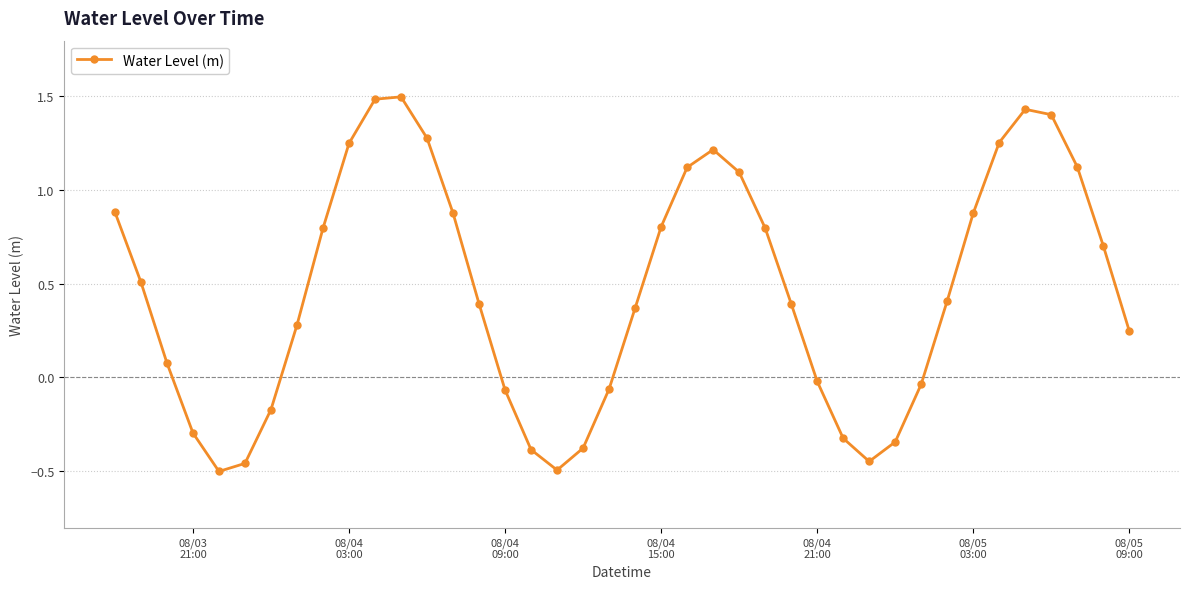

How many points are higher than both their immediate neighbors (excluding endpoints)?

3